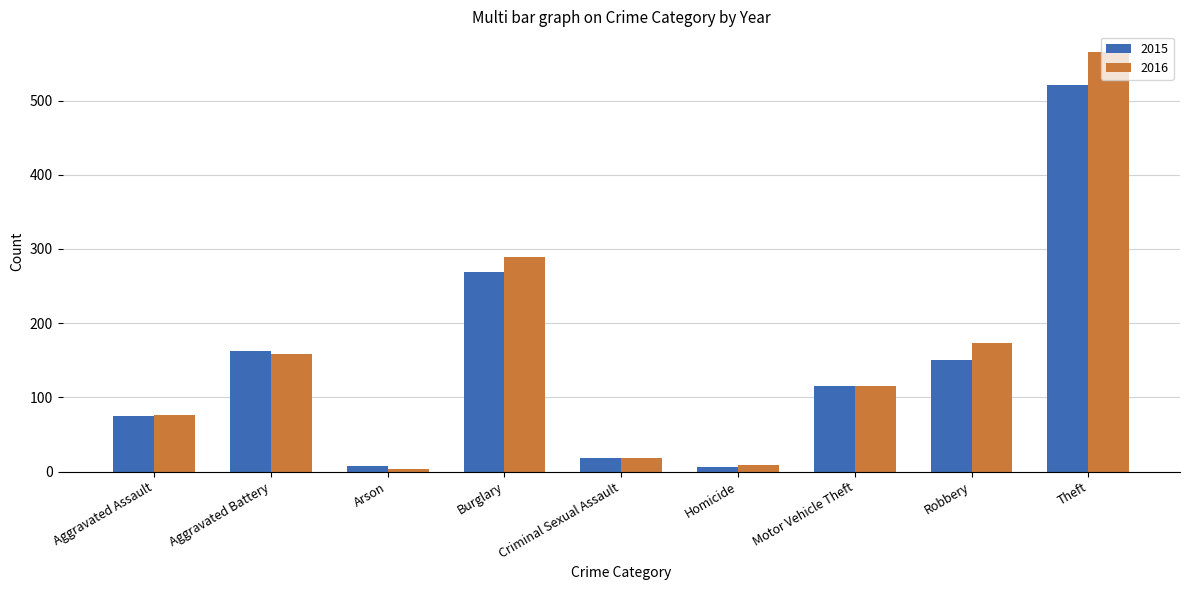

Which series changed the most between Aggravated Battery and Burglary?

2016